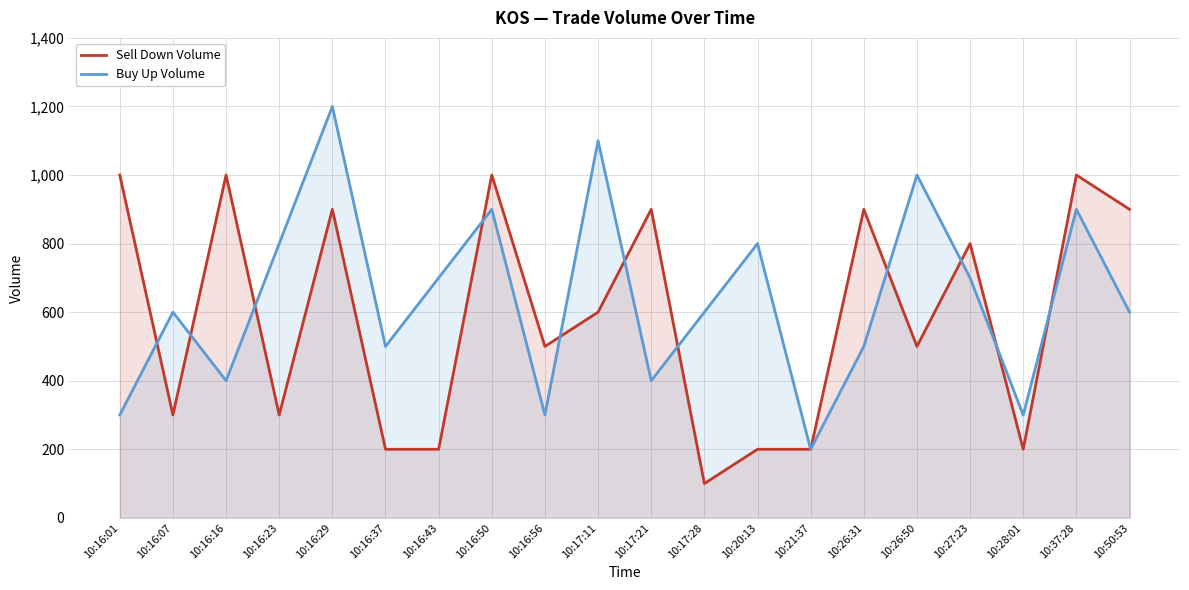

Reading right to left, what are all the values shown in this chart?

Sell Down Volume: 10:50:53=900	10:37:28=1000	10:28:01=200	10:27:23=800	10:26:50=500	10:26:31=900	10:21:37=200	10:20:13=200	10:17:28=100	10:17:21=900	10:17:11=600	10:16:56=500	10:16:50=1000	10:16:43=200	10:16:37=200	10:16:29=900	10:16:23=300	10:16:16=1000	10:16:07=300	10:16:01=1000
Buy Up Volume: 10:50:53=600	10:37:28=900	10:28:01=300	10:27:23=700	10:26:50=1000	10:26:31=500	10:21:37=200	10:20:13=800	10:17:28=600	10:17:21=400	10:17:11=1100	10:16:56=300	10:16:50=900	10:16:43=700	10:16:37=500	10:16:29=1200	10:16:23=800	10:16:16=400	10:16:07=600	10:16:01=300